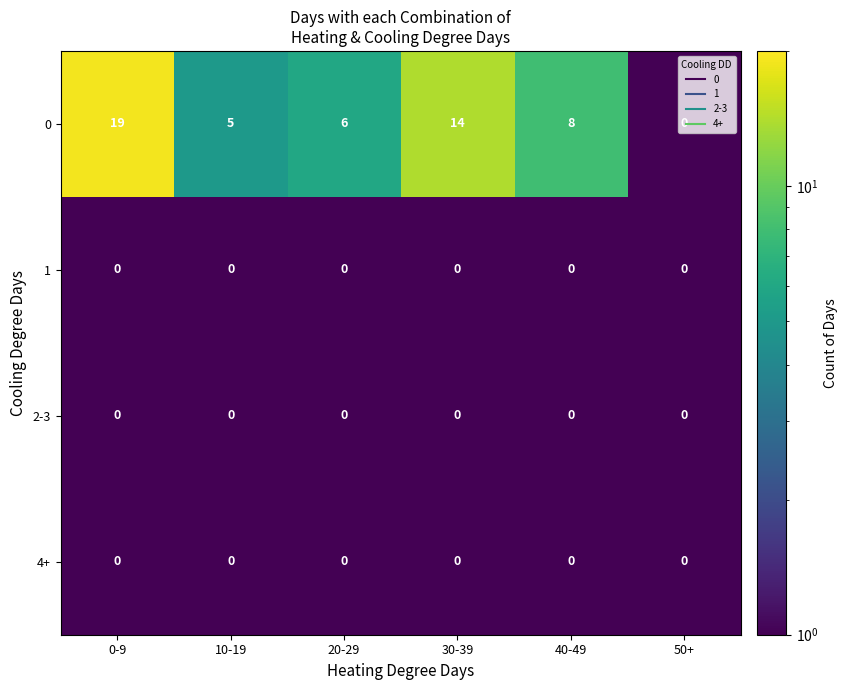

Which series has the largest total across all categories?

0